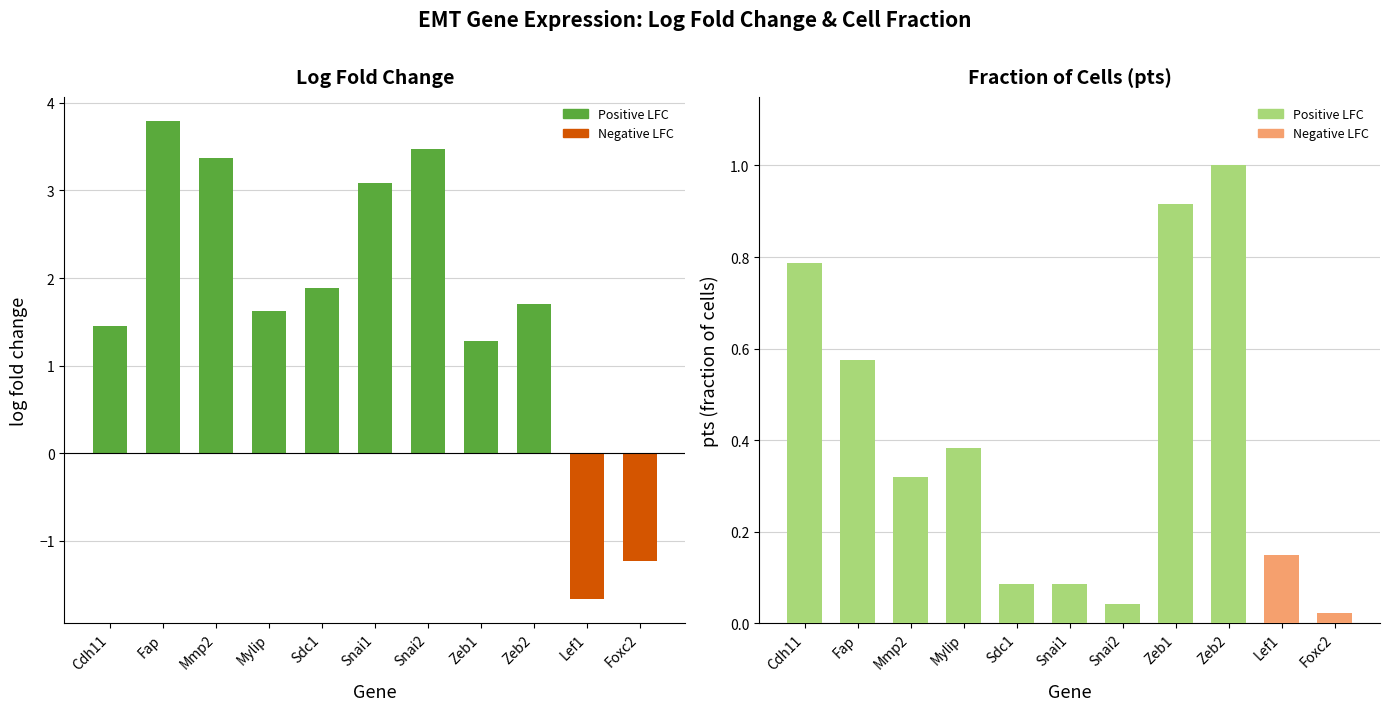

At which category does the chart reach its peak across all series?

Fap